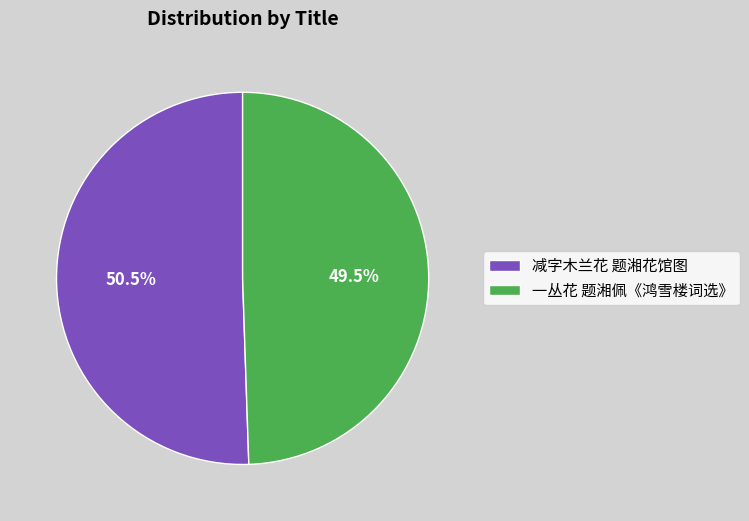

Count the number of slices in the pie.

2